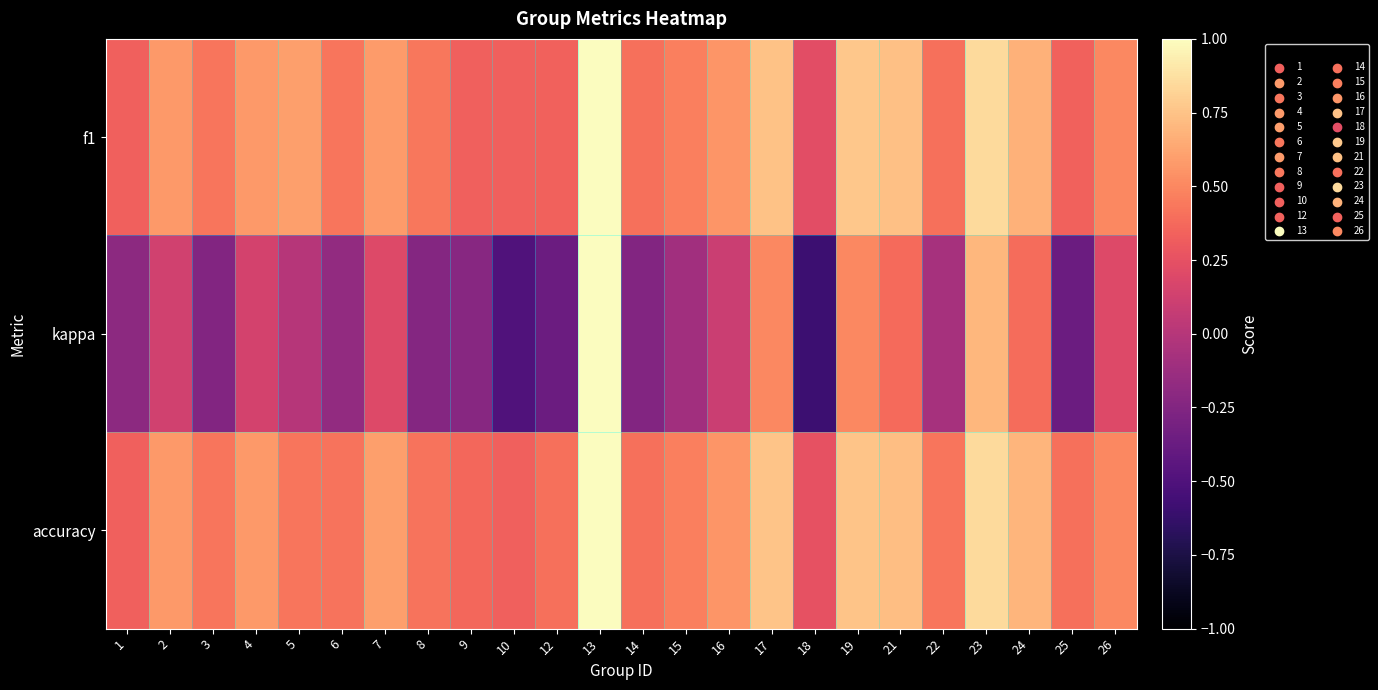

What is the smallest value displayed?

-0.6